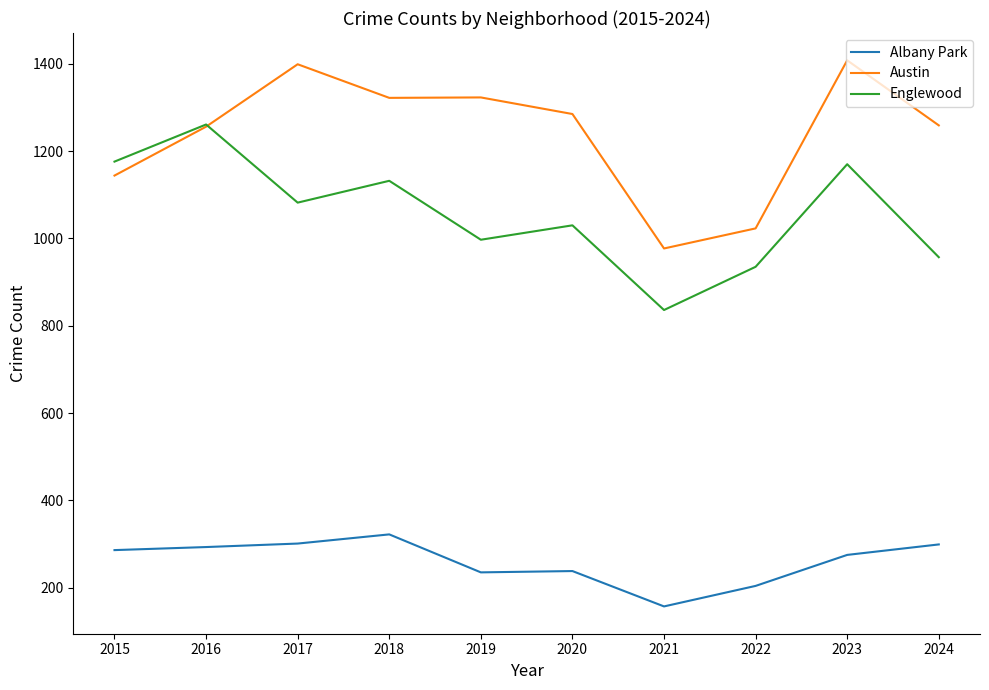

What is the difference between the Englewood values at 2023 and 2018?

38